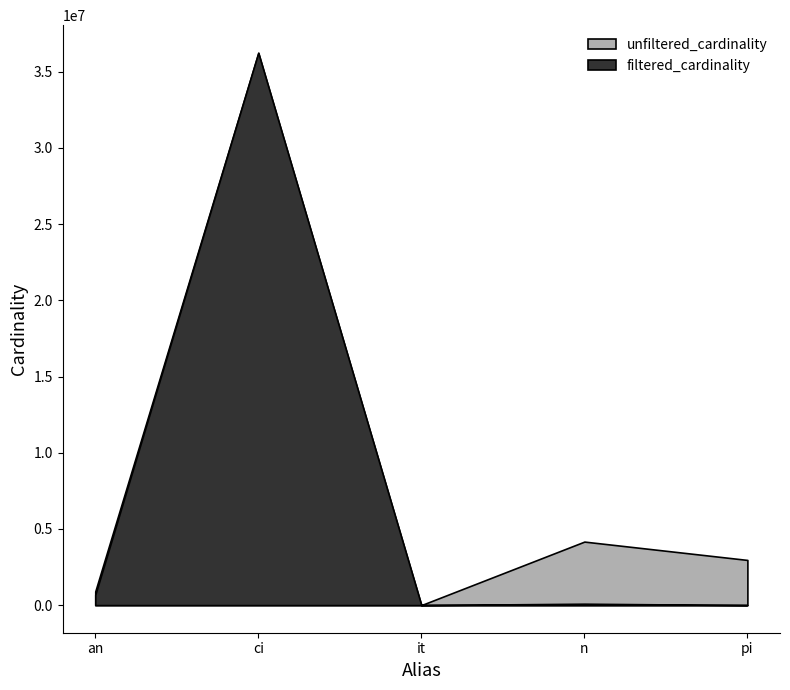

List the labels in order of unfiltered_cardinality value, largest first.

ci, n, pi, an, it